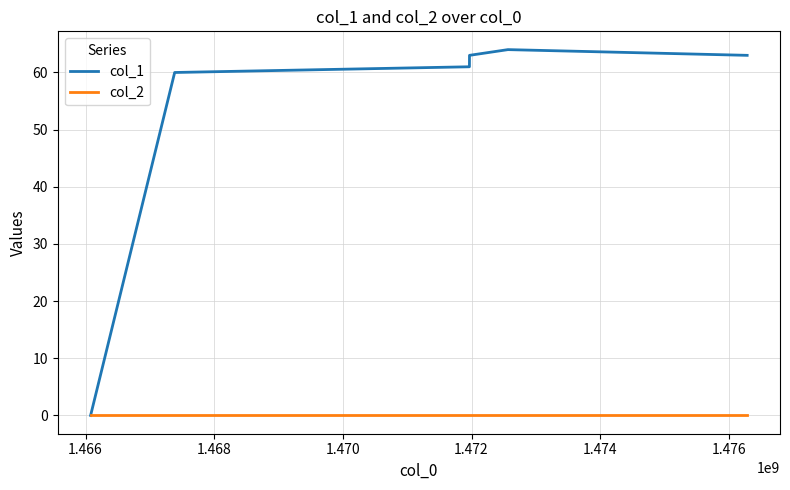

What is the maximum value shown in the chart?

64